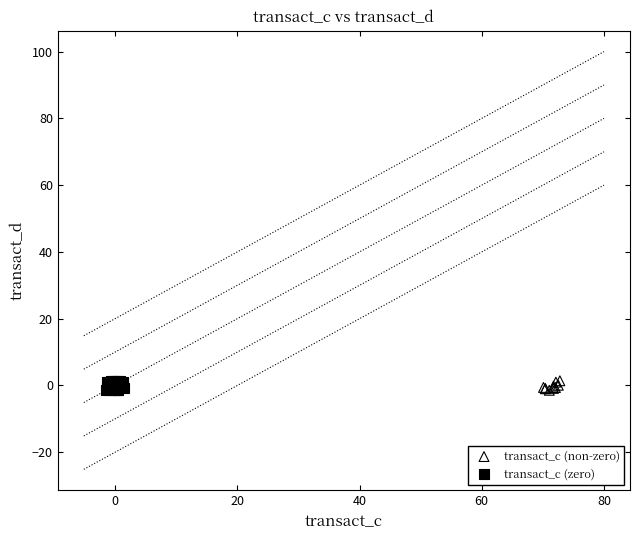

Which series has the widest spread of Y values?

transact_c (zero)